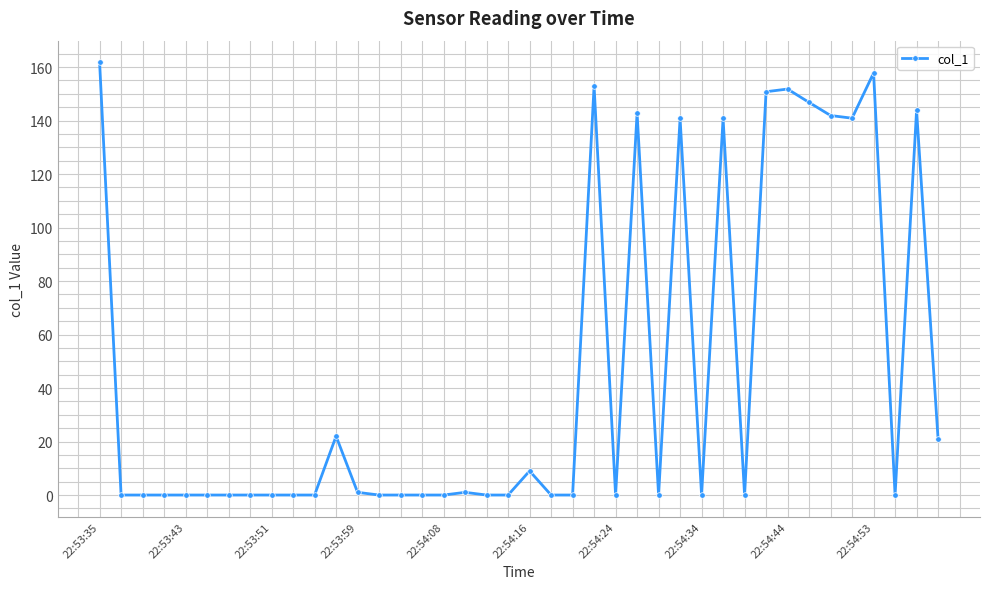

What is the greatest value displayed?

161.8